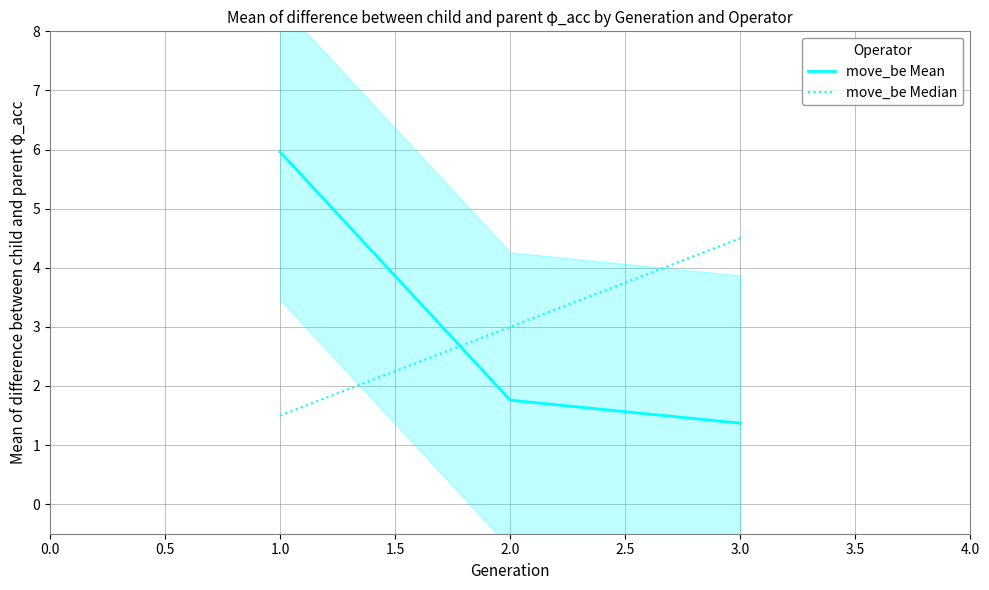

What is the minimum value for move_be Mean?

1.4